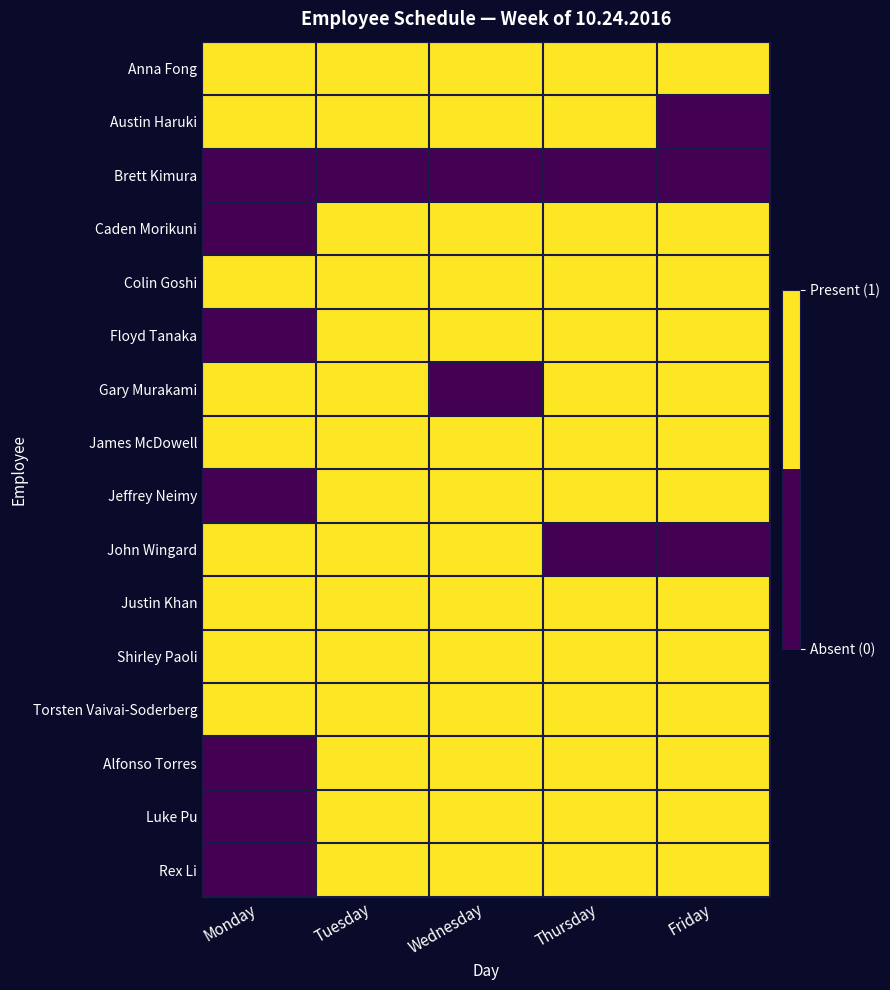

What is the total value across all series at Friday?

13